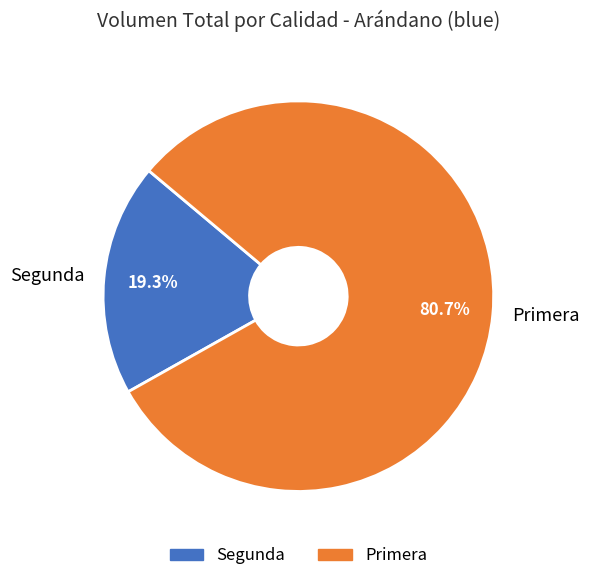

Is there any slice that represents more than half of the pie?

Yes